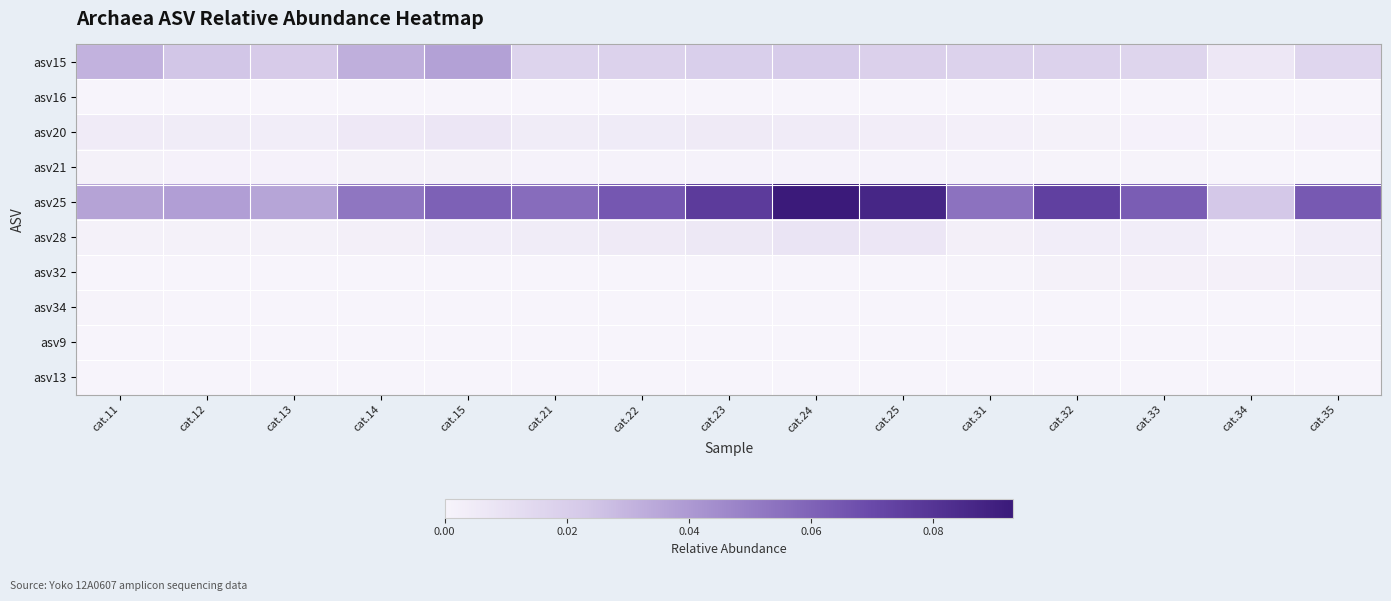

Which category has the lowest value across all series?

cat.21